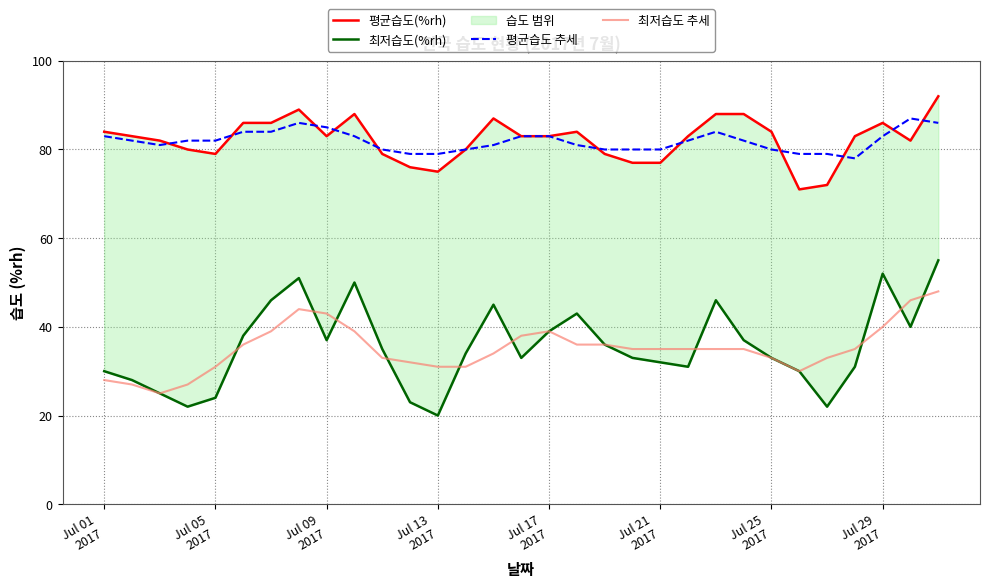

What is the minimum value for 최저습도 추세?

25